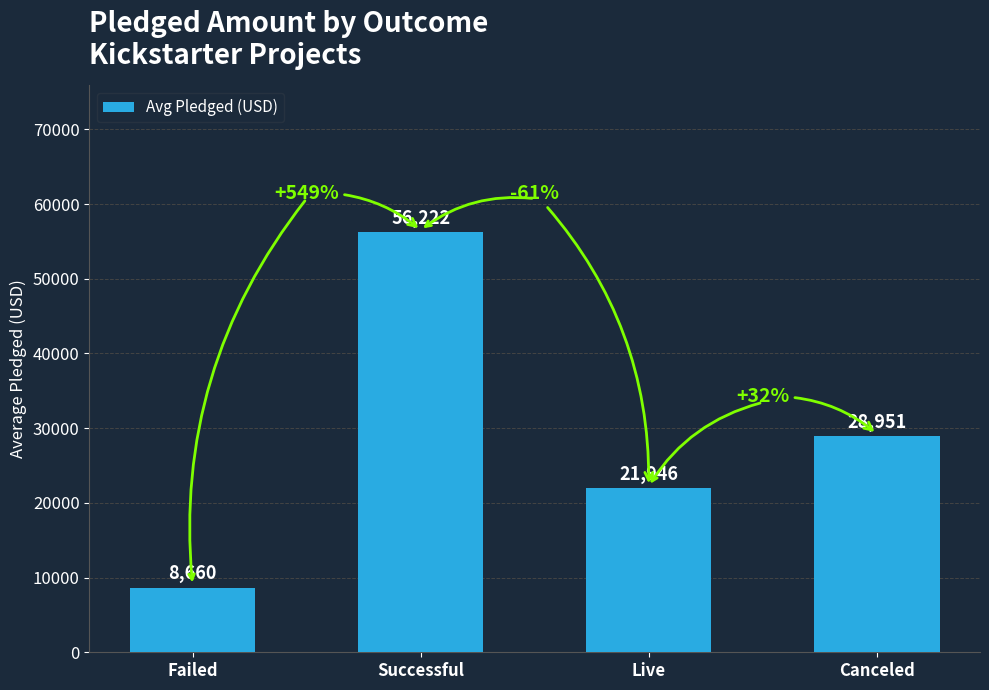

True or false: the data shows 28951 at Canceled.

True